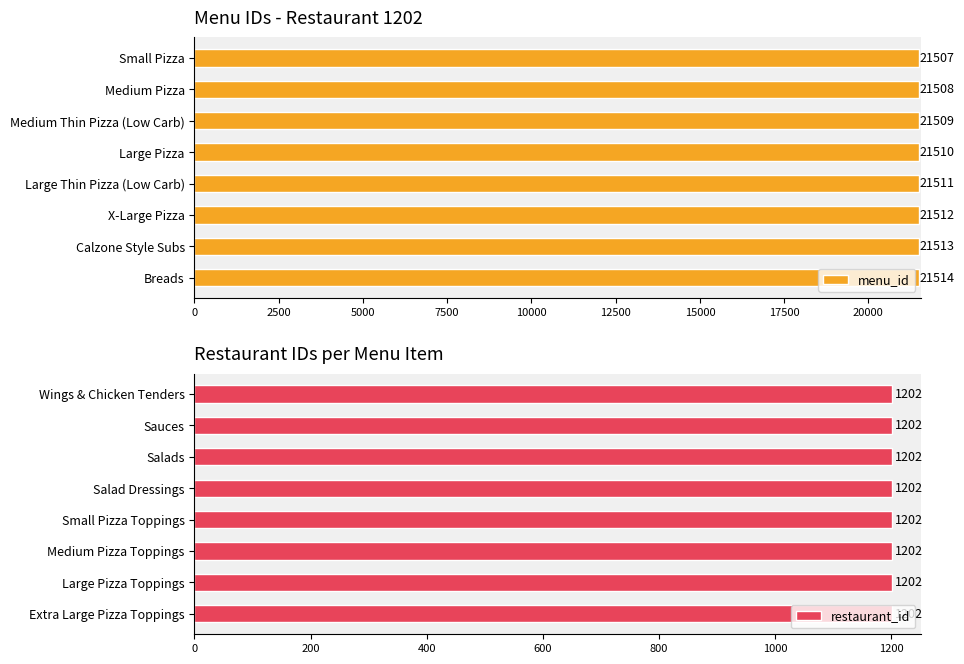

What is the smallest value displayed?

0.6